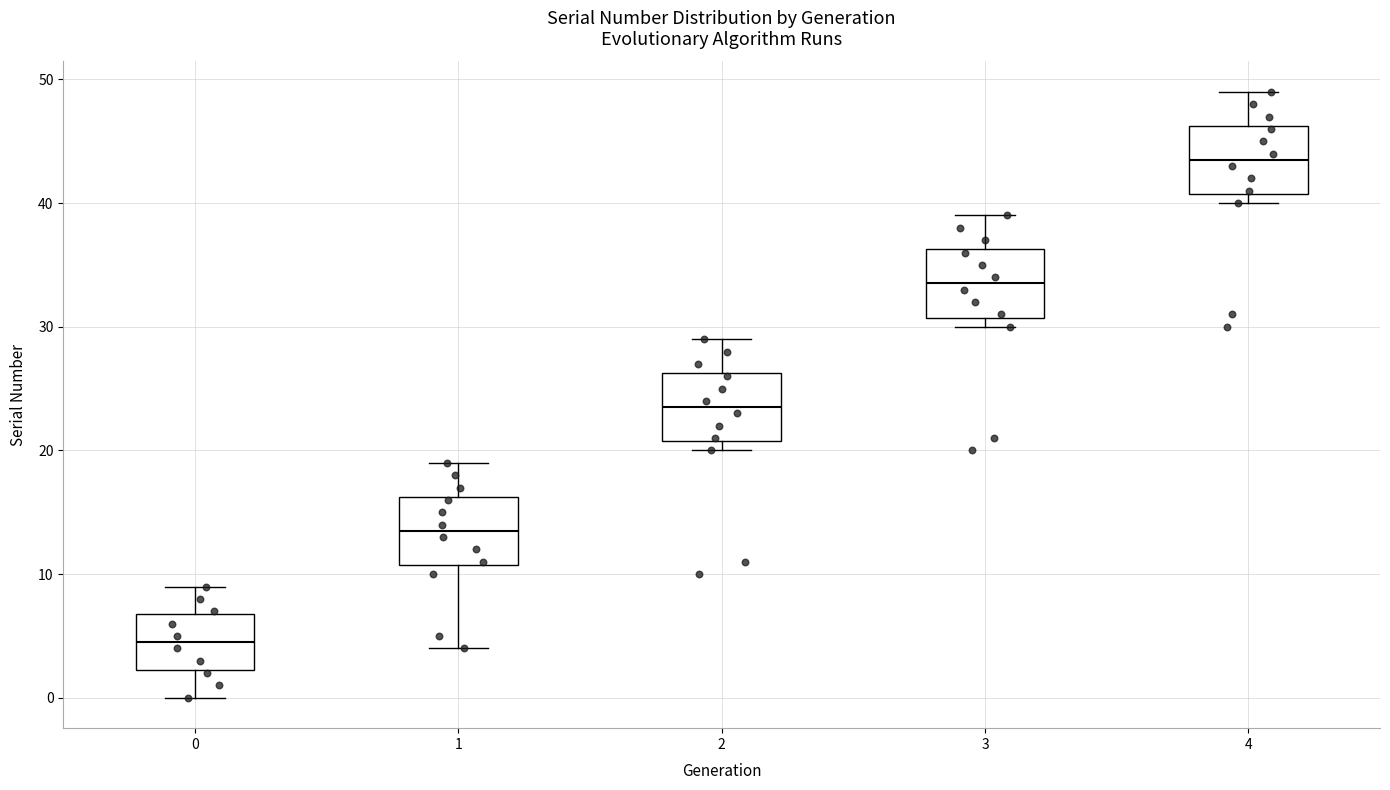

Reading left to right, read every box against the y-axis: the position of its median line, the range the box covers, and the ends of its whiskers. The values are not printed on the chart, so give them approximately, as read against the axis.

0: median 5, box 2 to 7, whiskers 0 to 9
1: median 14, box 11 to 16, whiskers 4 to 19
2: median 24, box 21 to 26, whiskers 20 to 29
3: median 34, box 31 to 36, whiskers 30 to 39
4: median 44, box 41 to 46, whiskers 40 to 49